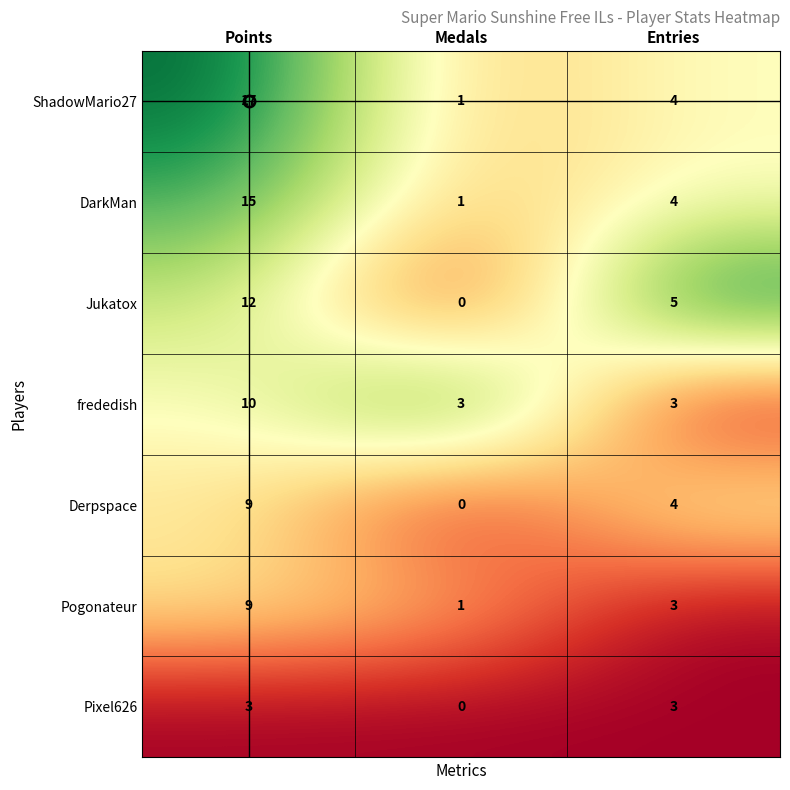

The ShadowMario27 series shows 10 at Points. True or false?

False